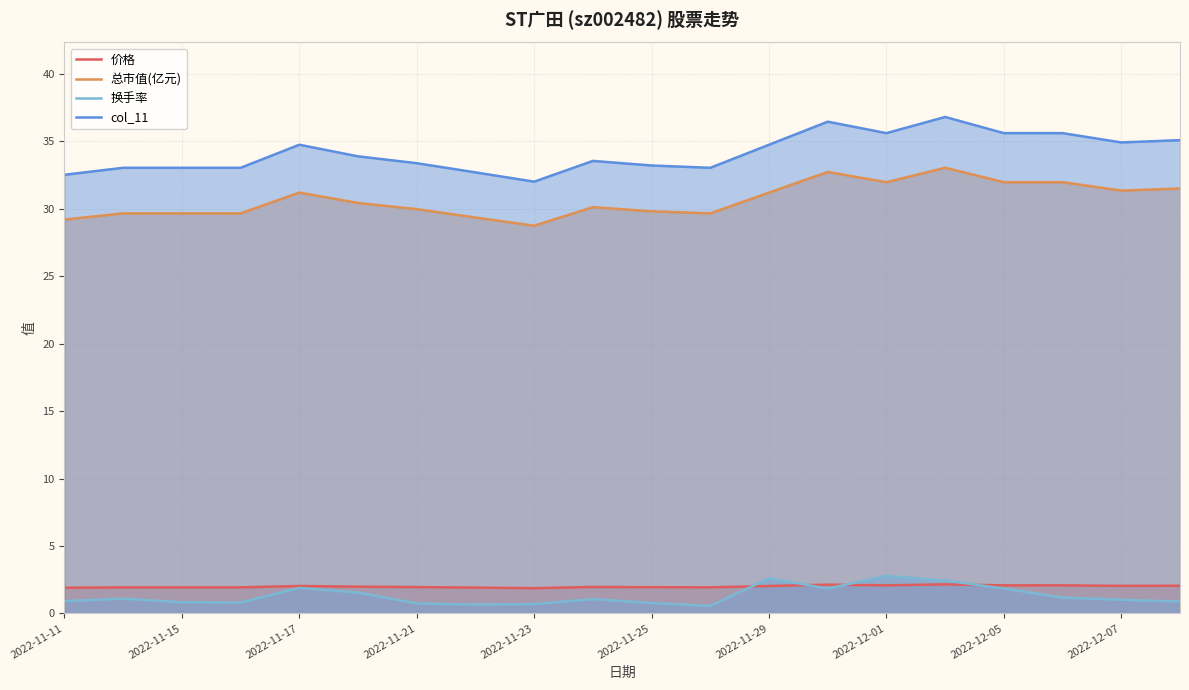

True or false: col_11 and 换手率 intersect in this chart.

False